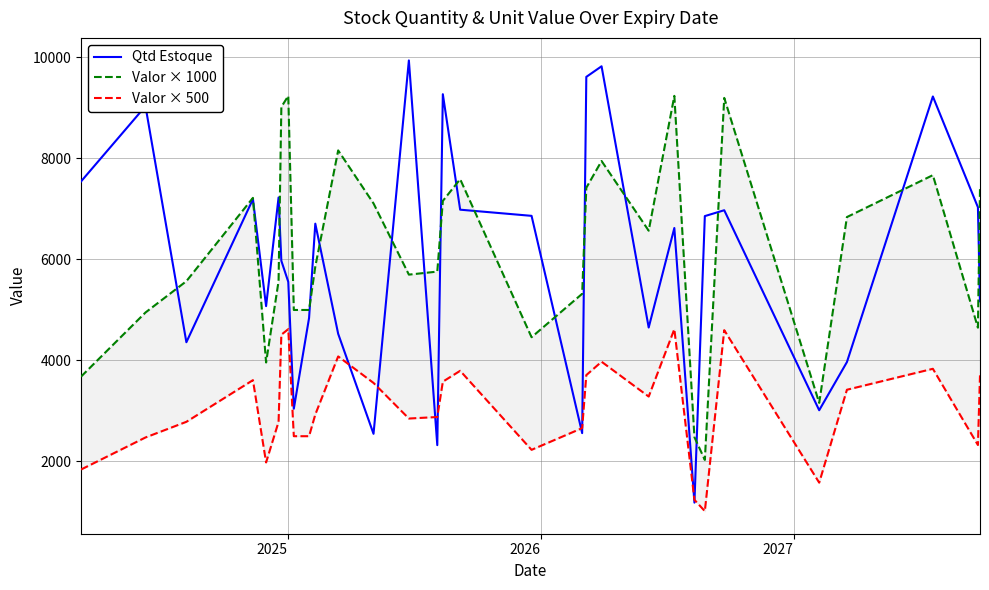

What is the highest value of the Qtd Estoque series?

9942